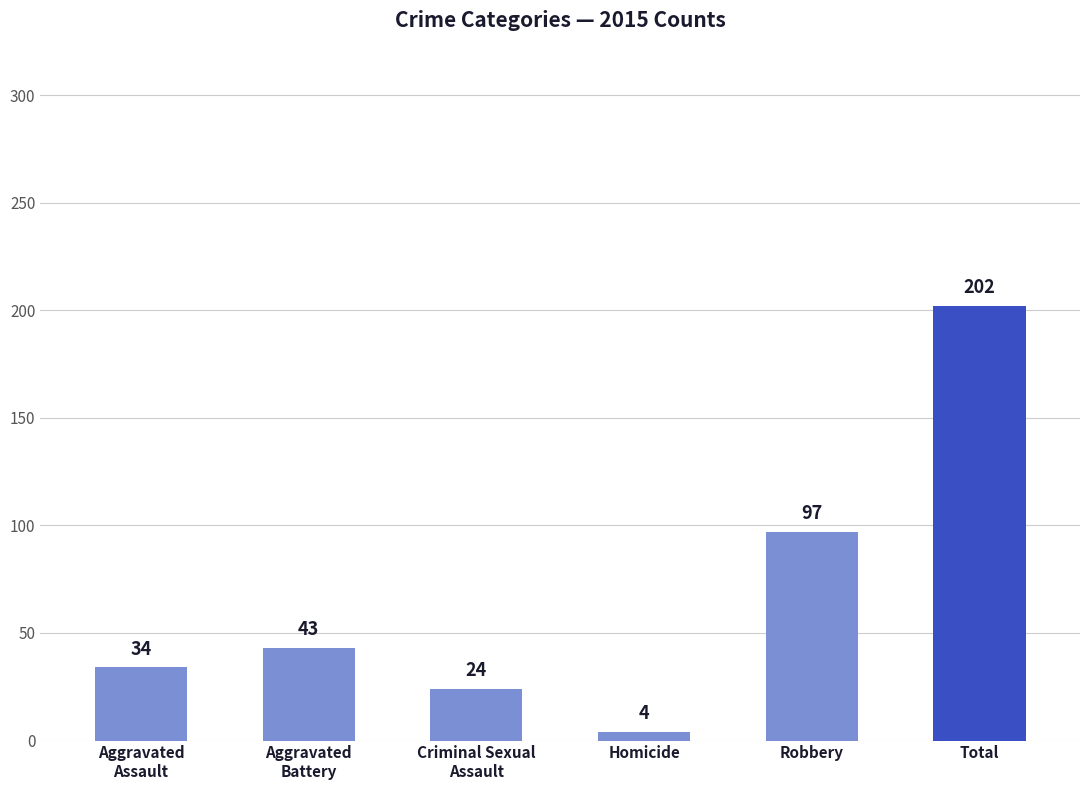

What is the label of the 5th bar from the right?

Aggravated
Battery